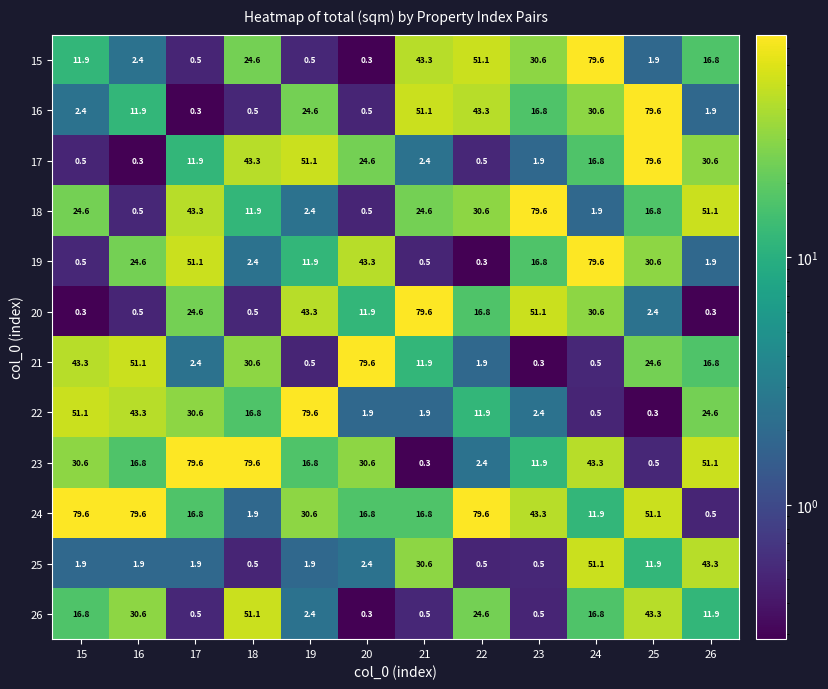

What is the difference between the highest and lowest values at 17?

79.3